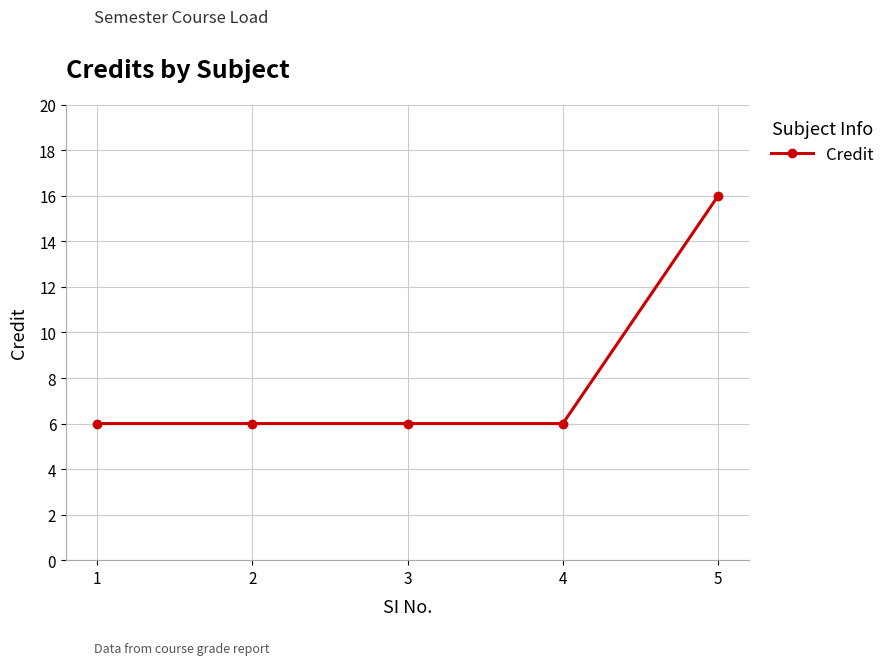

Which has a higher value, 1 or 5?

5